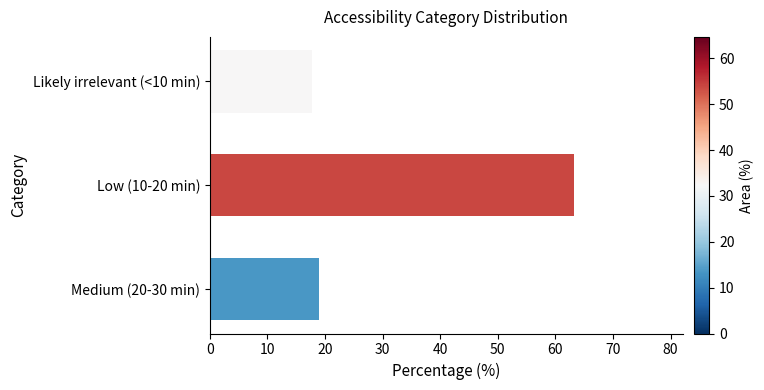

How many distinct data groups are displayed?

1